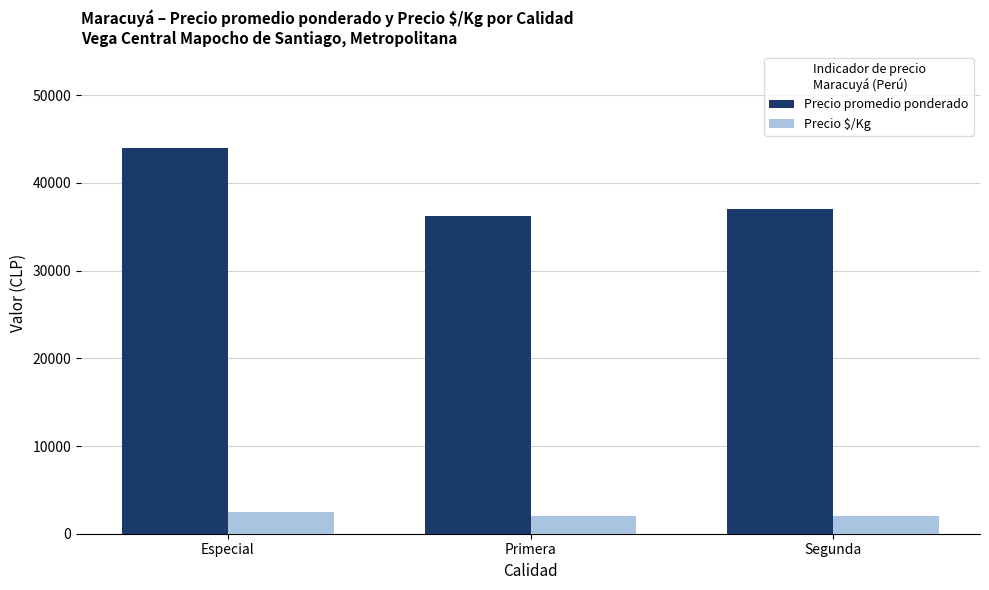

At how many categories does at least one series exceed 2209?

3